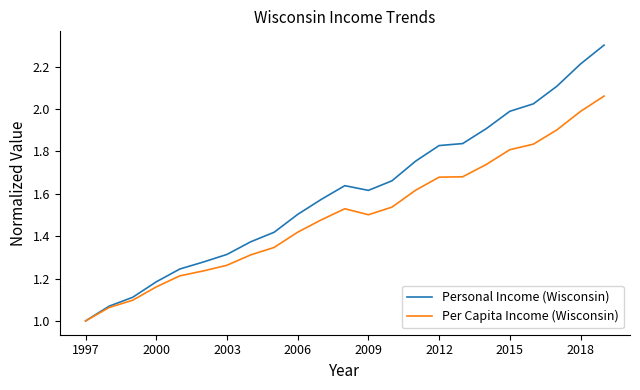

How many lines are shown in the chart?

2